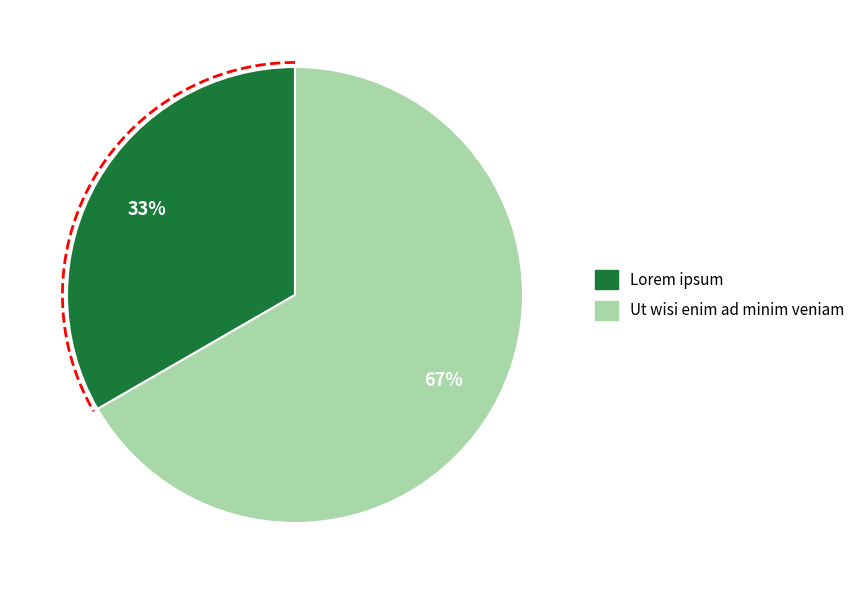

What percentage is NOT represented by Ut wisi enim ad minim veniam?

33.3%